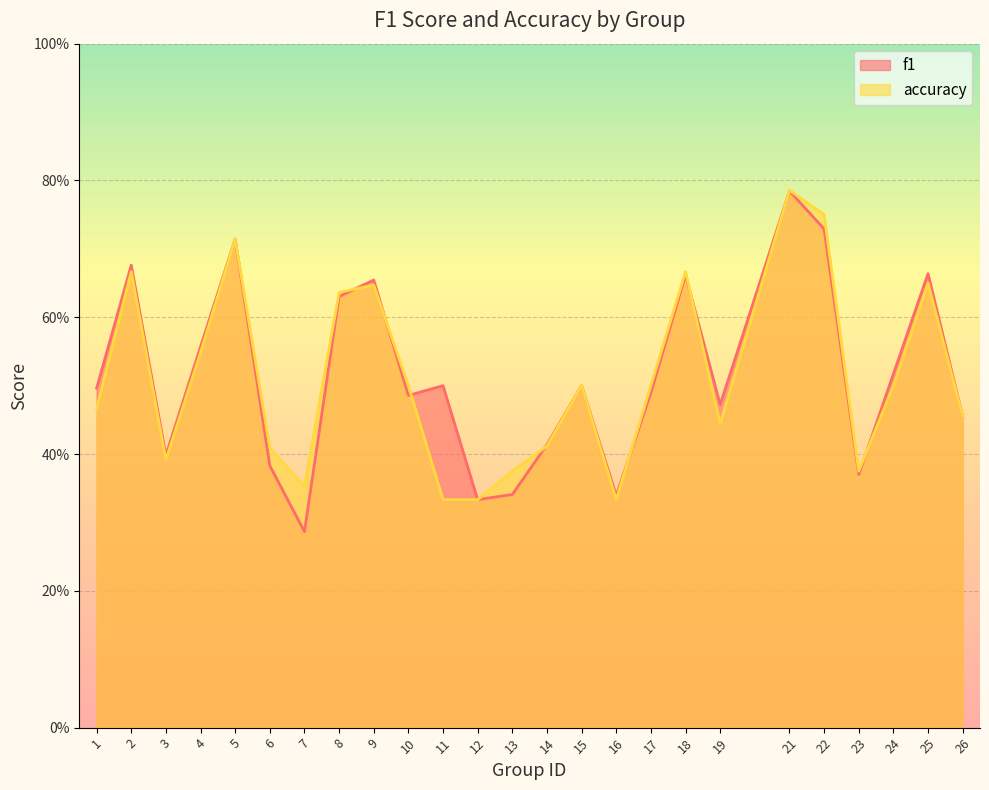

True or false: f1 has a value of 0.4 at 14.

True